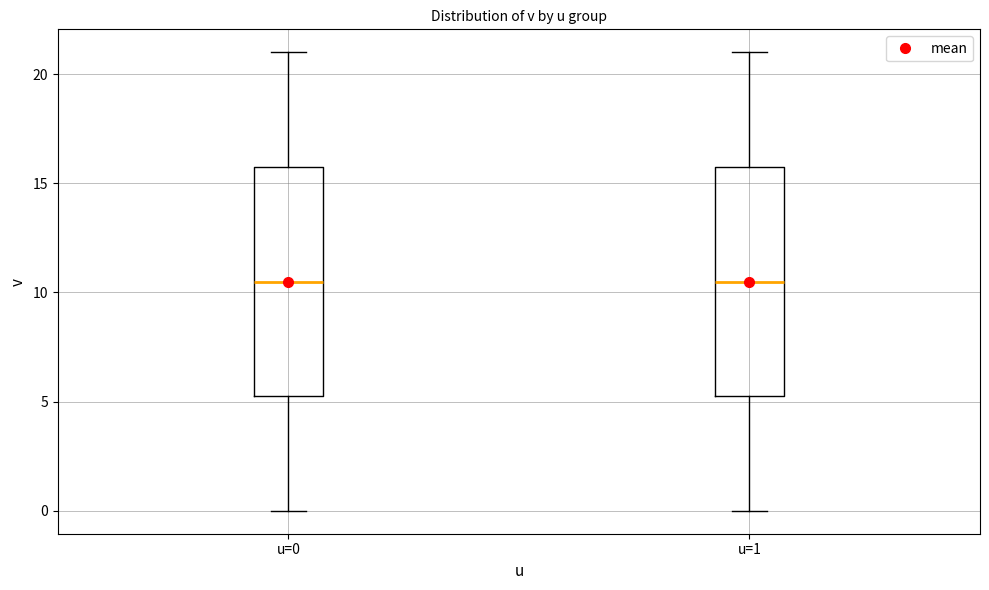

Reading left to right, transcribe this box plot: for each box, give where its median line is, the range the box spans, and where its two whiskers end, as read against the y-axis. The values are not printed on the chart, so give them approximately, as read against the axis.

u=0: median 10.5, box 5.5 to 16.0, whiskers 0.0 to 21.0
u=1: median 10.5, box 5.5 to 16.0, whiskers 0.0 to 21.0